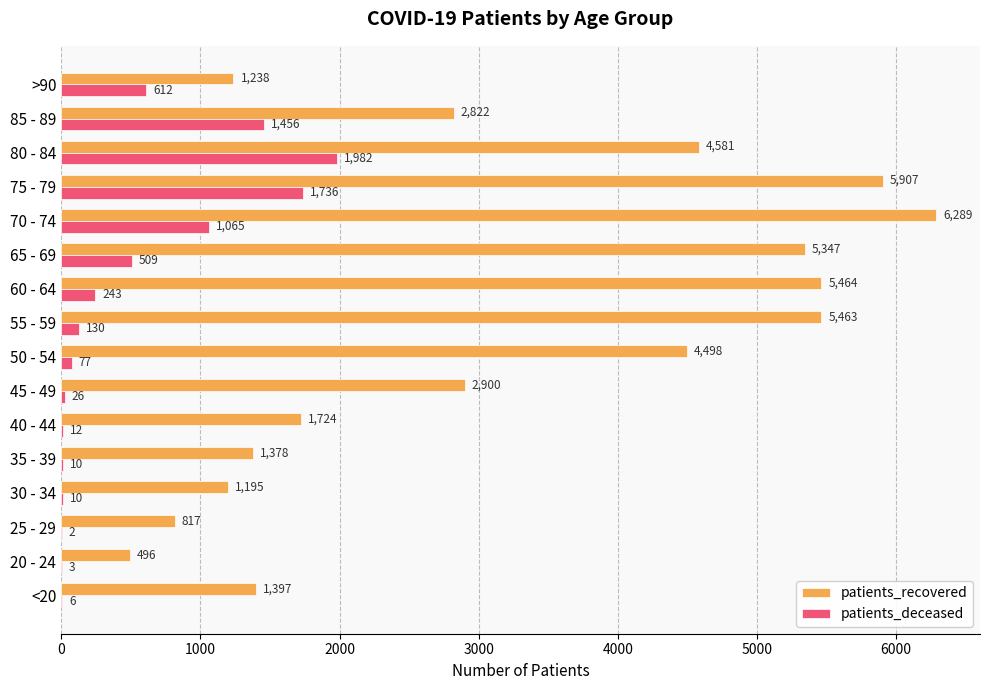

At which category does the chart reach its peak across all series?

70 - 74